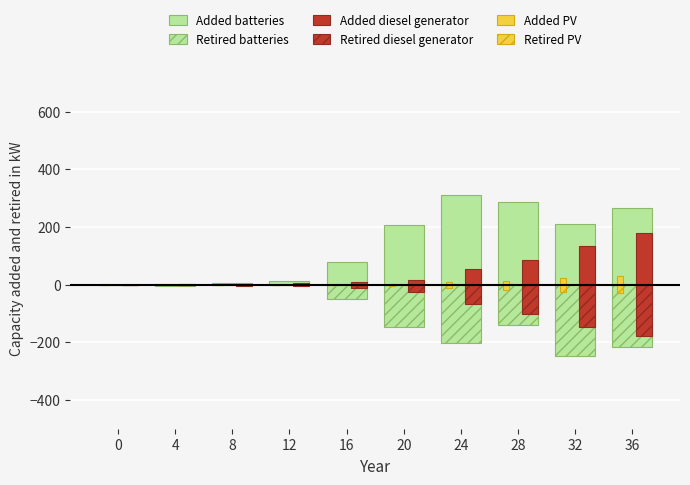

Is it true that Added diesel generator equals 56.9 at 32?

False